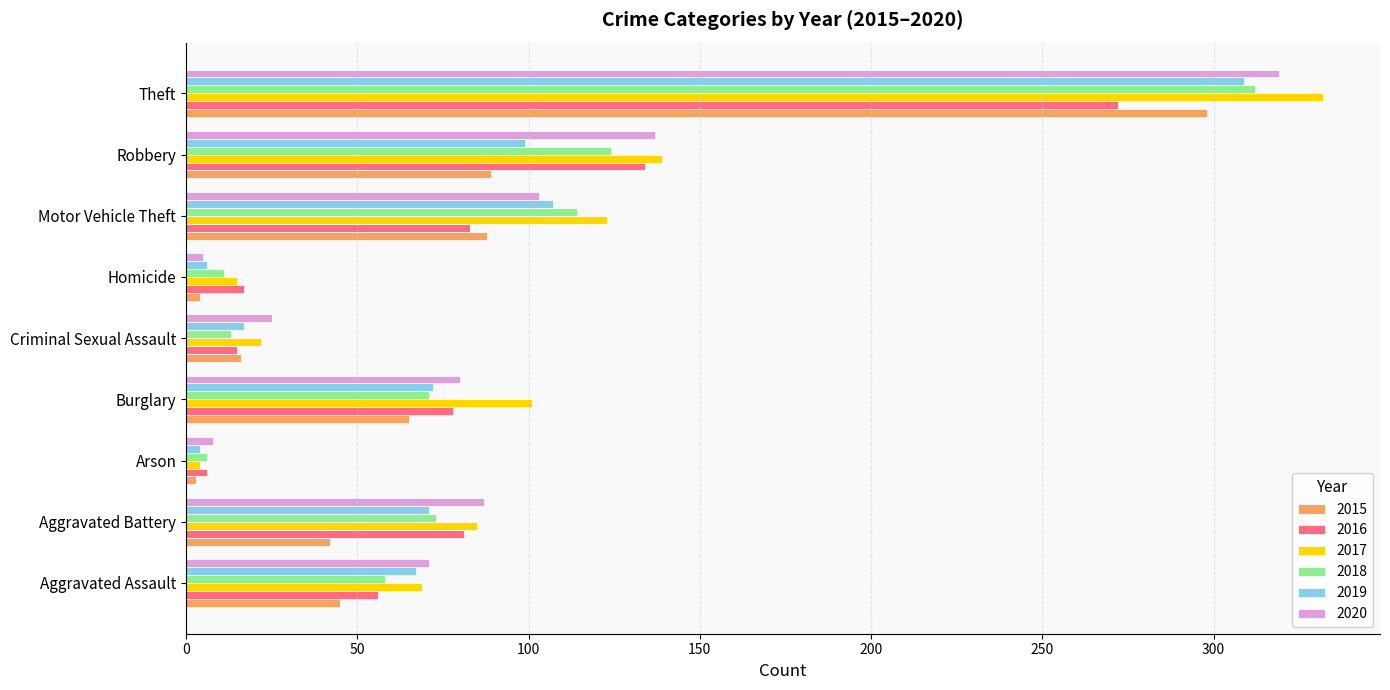

Read the 2018 value at Arson, to the nearest 5.

5